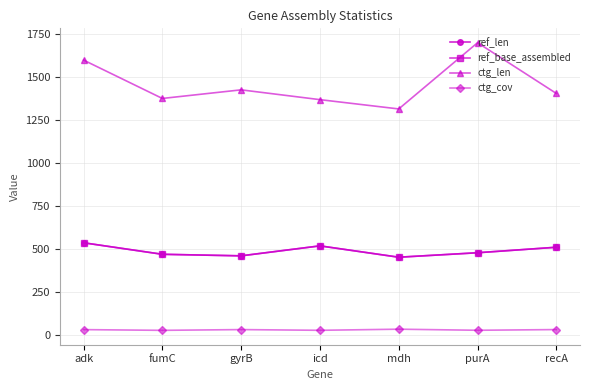

What is the spread (max minus min) of values at icd?

1340.9